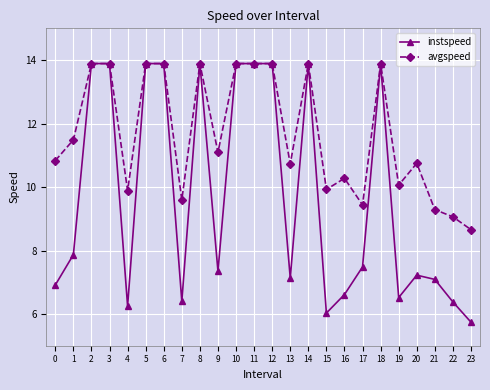

At 7, list the series in order from smallest to largest.

instspeed, avgspeed